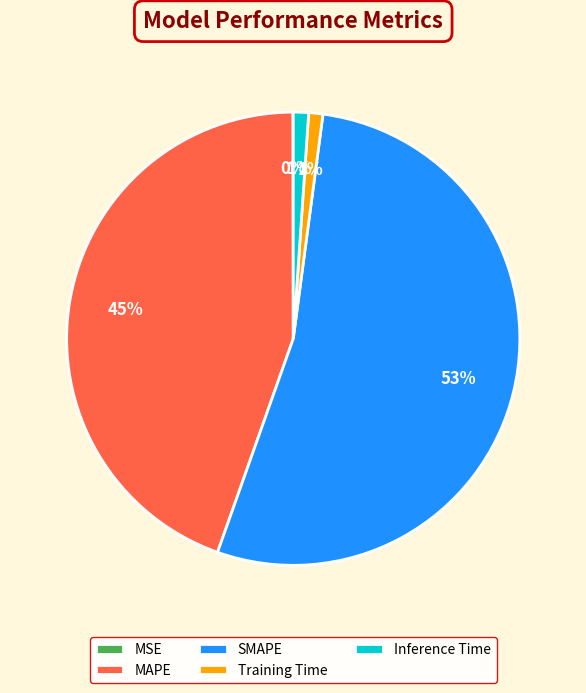

To the nearest percent, what portion does Inference Time represent?

1%